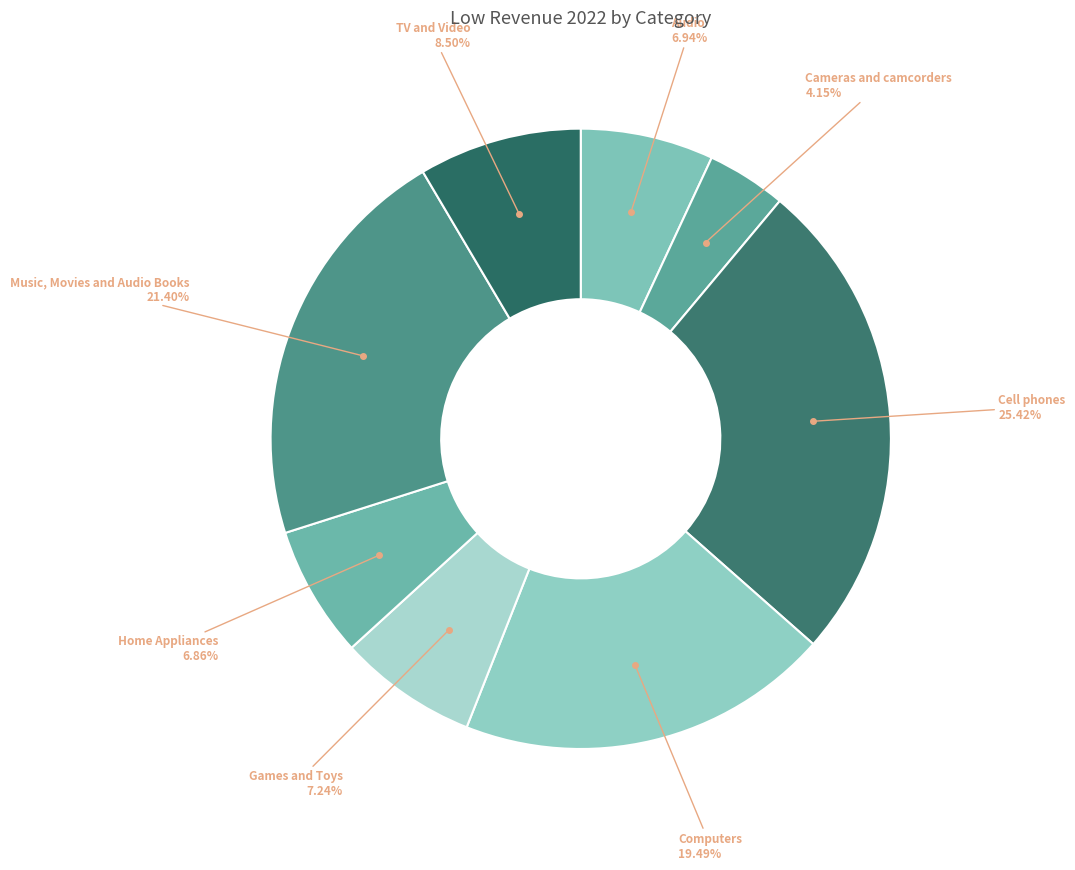

How many segments does this pie chart have?

8